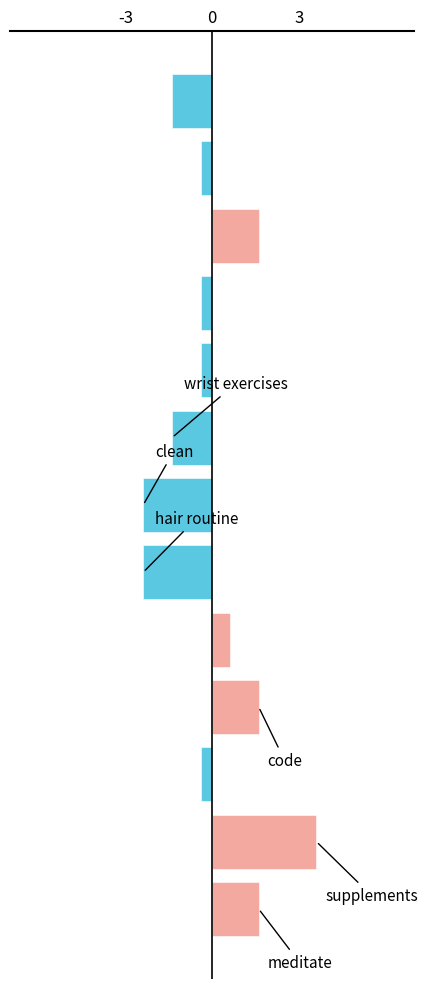

How many distinct data groups are displayed?

1